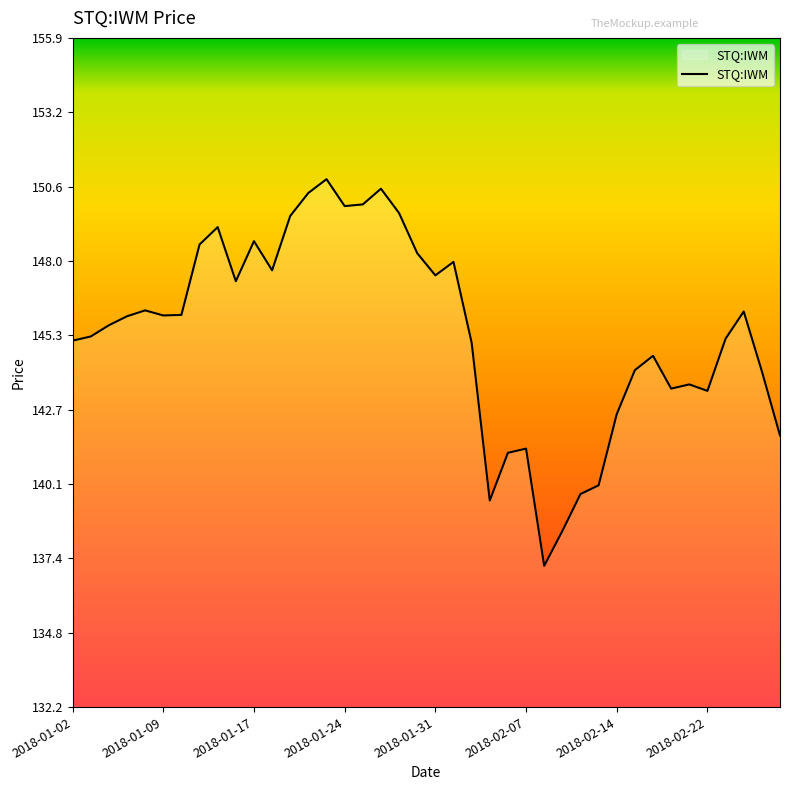

What is the smallest value displayed?

137.2